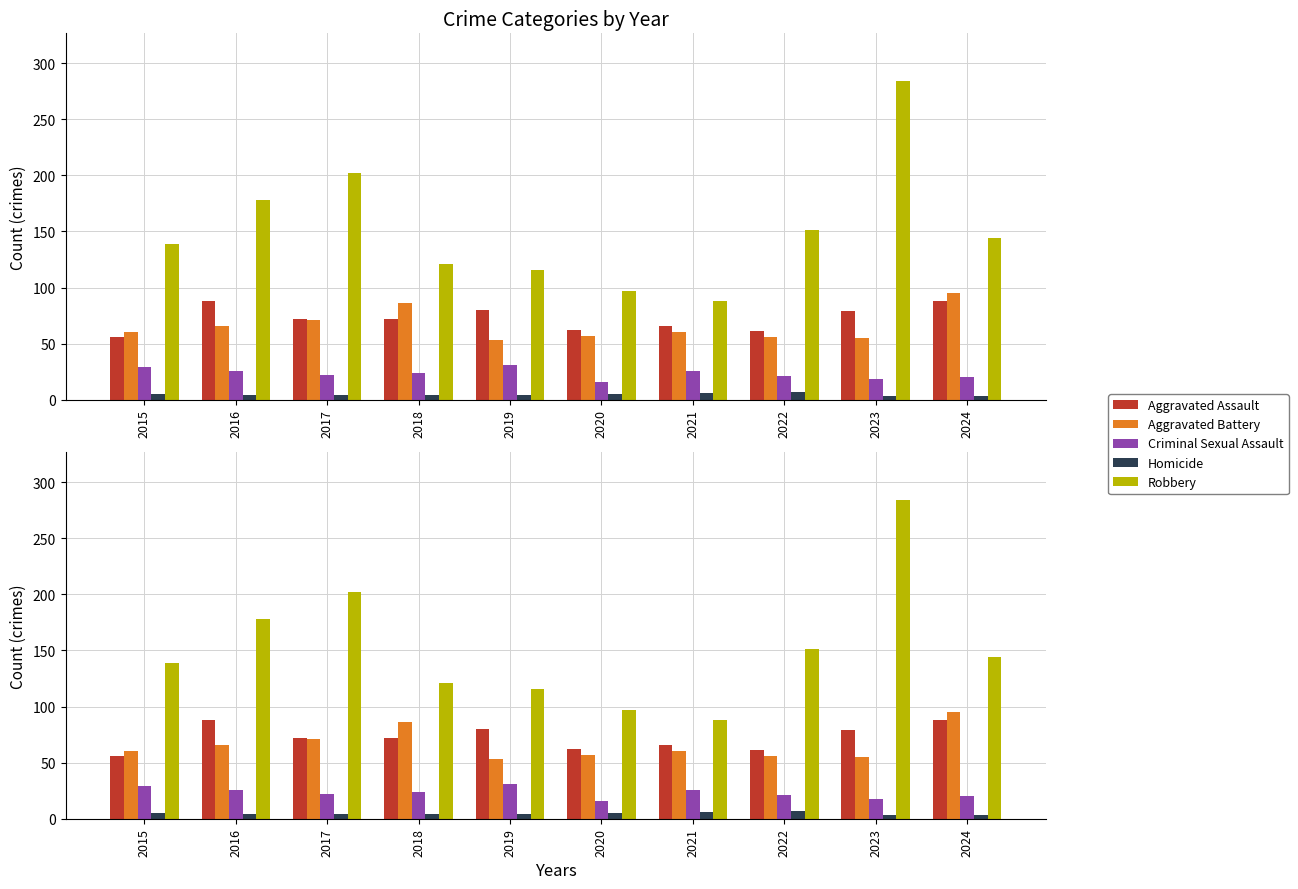

Is the value of Homicide at 2024 greater than the value of Aggravated Assault at 2024?

No